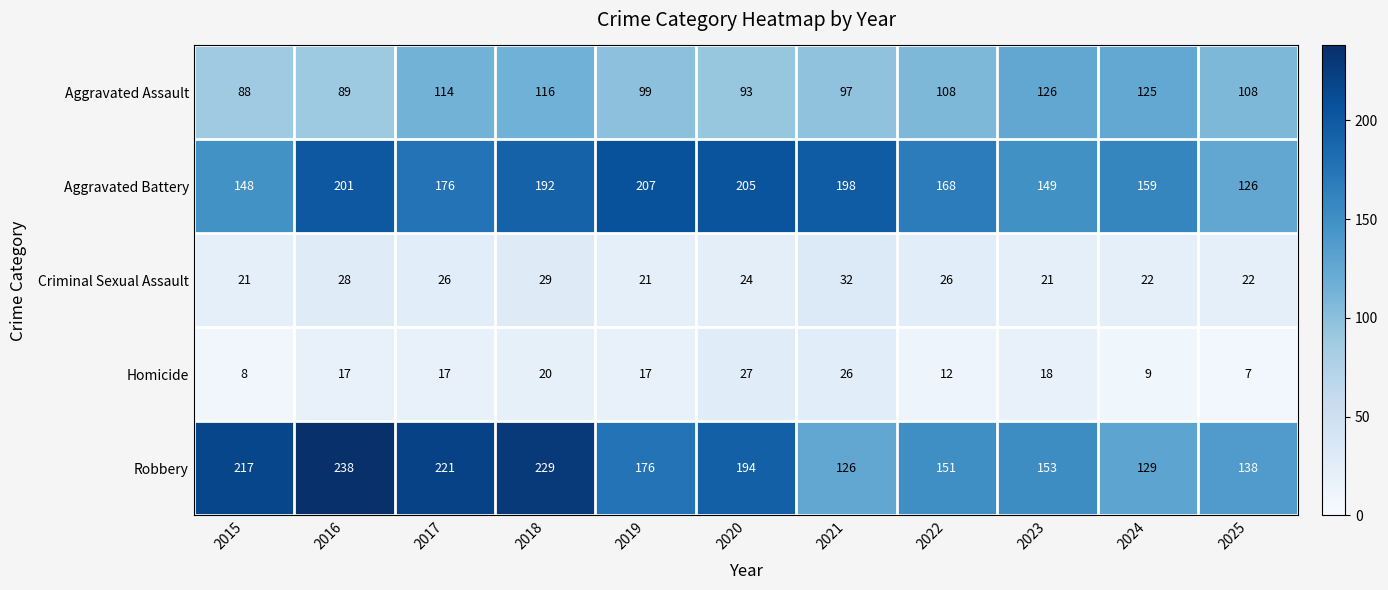

At which label does Aggravated Assault first exceed 108?

2017